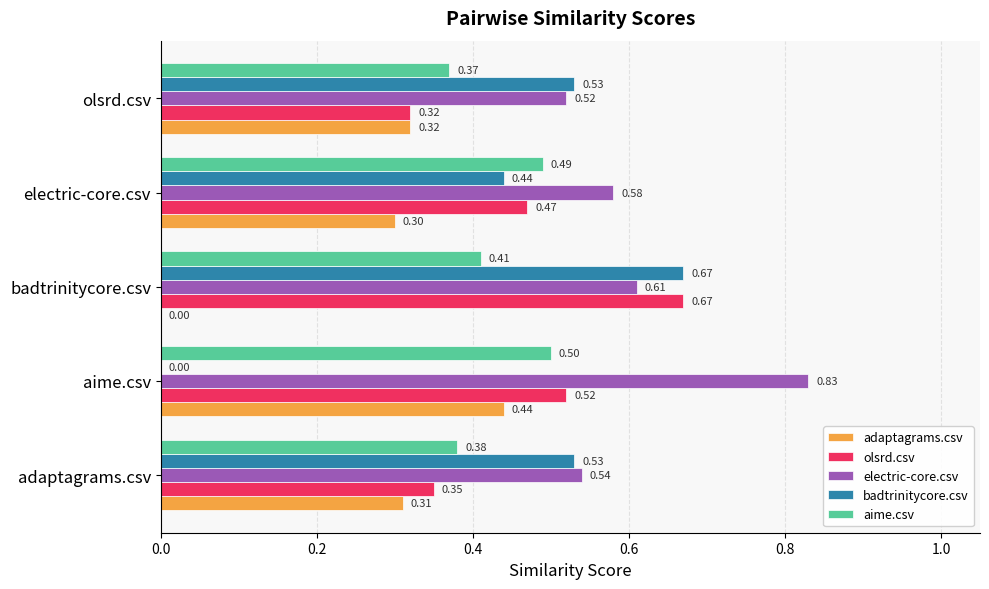

Between aime.csv and badtrinitycore.csv, which series saw the biggest shift?

badtrinitycore.csv